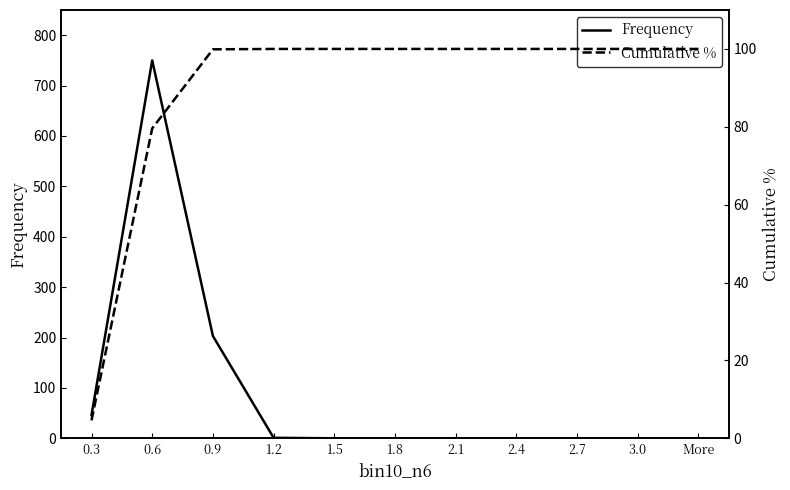

True or false: Frequency and Cumulative % cross at least once.

True